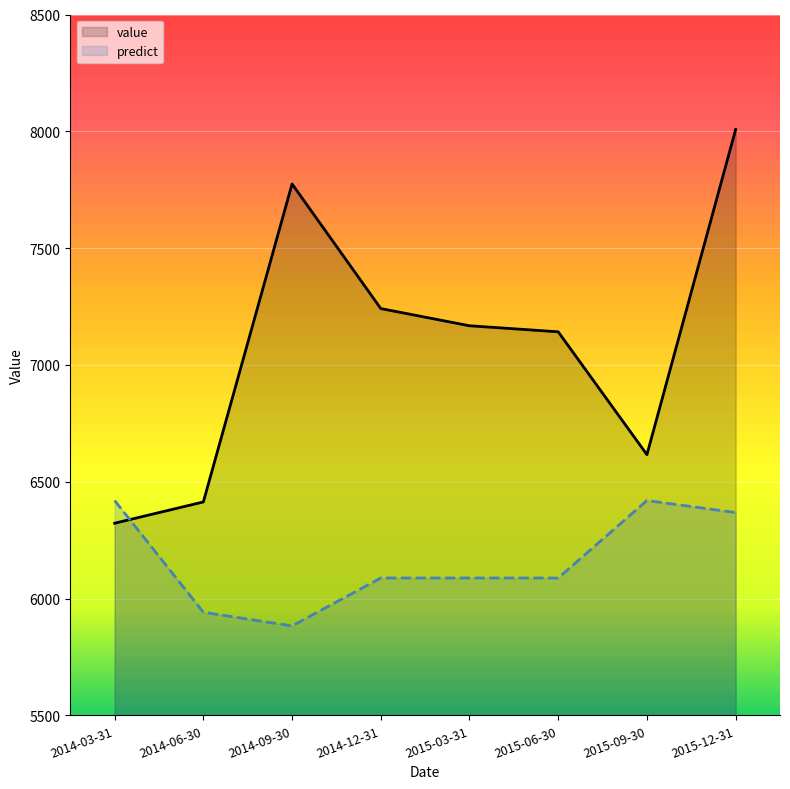

At how many categories does at least one series exceed 6385?

8